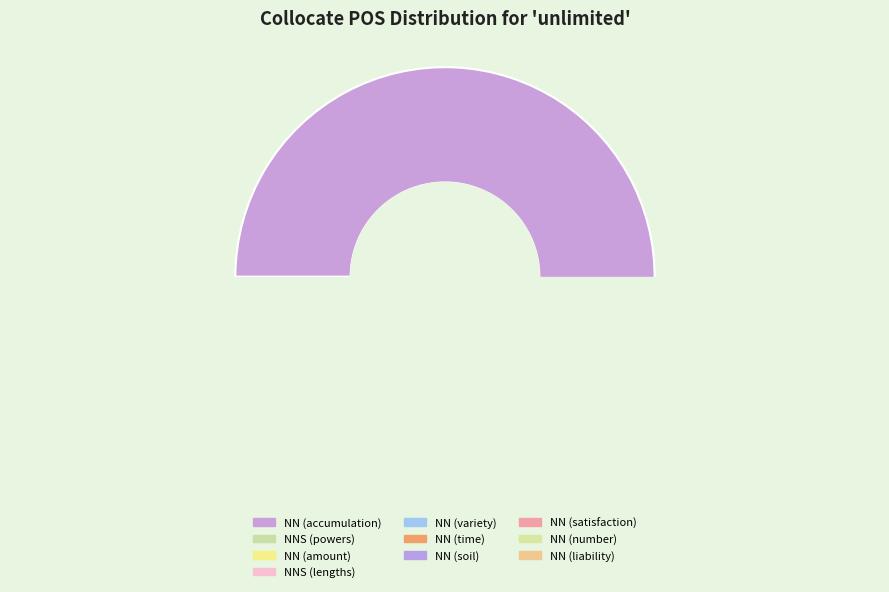

The NN (satisfaction) slice represents 3% of the pie. True or false?

True